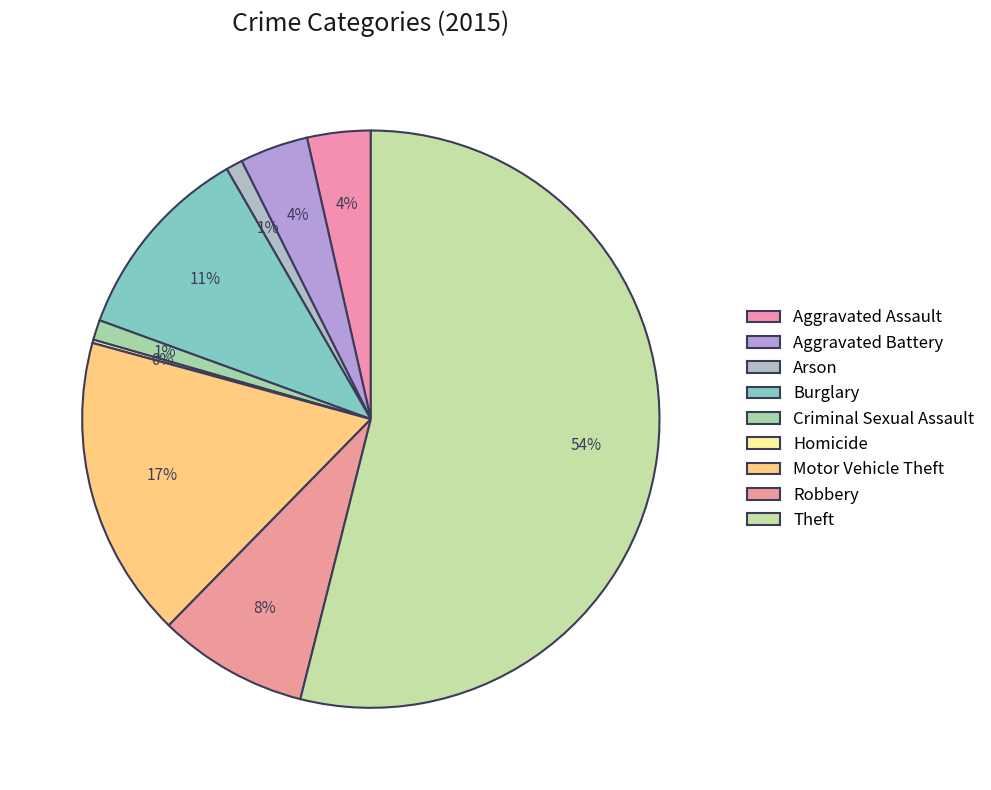

Which has a higher value, Aggravated Assault or Arson?

Aggravated Assault